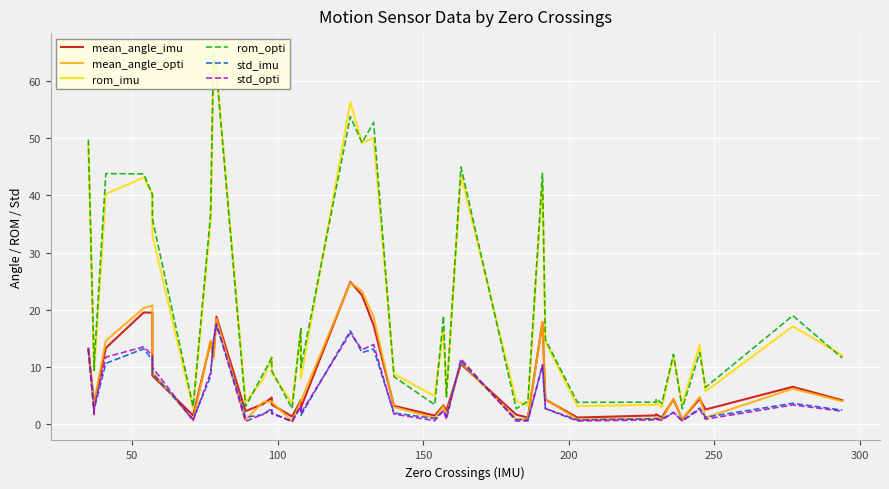

Is this an area chart (filled region under the line)?

No